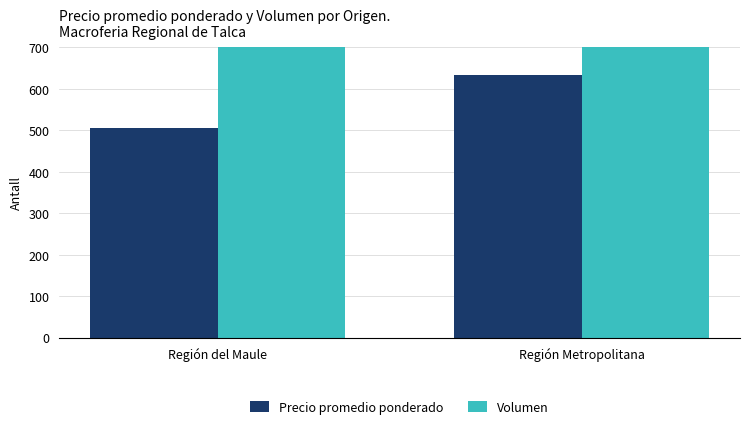

What is the total value across all series at Región Metropolitana?

4300.0